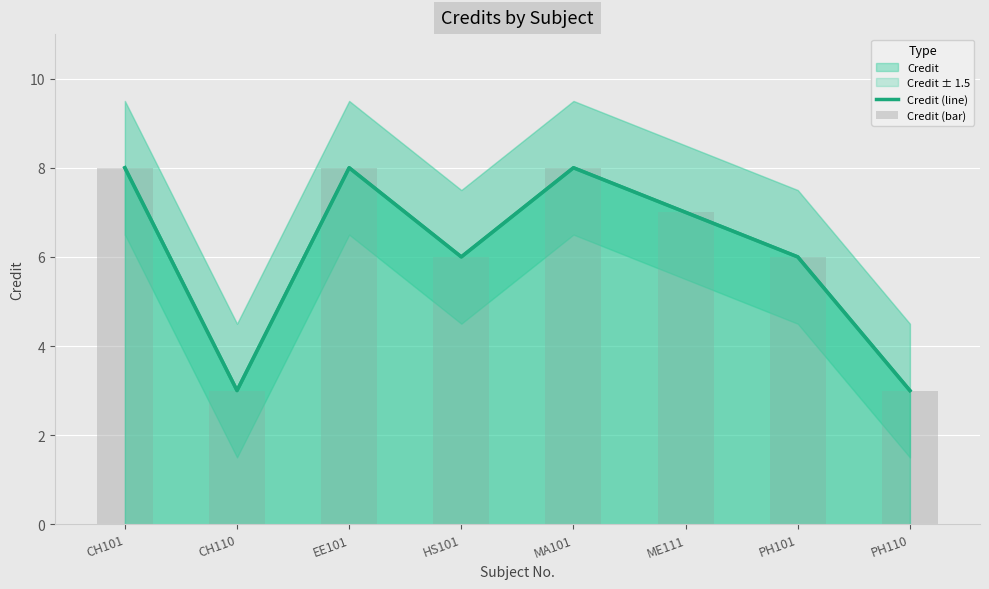

At which label is Credit (line) closest to 5?

HS101